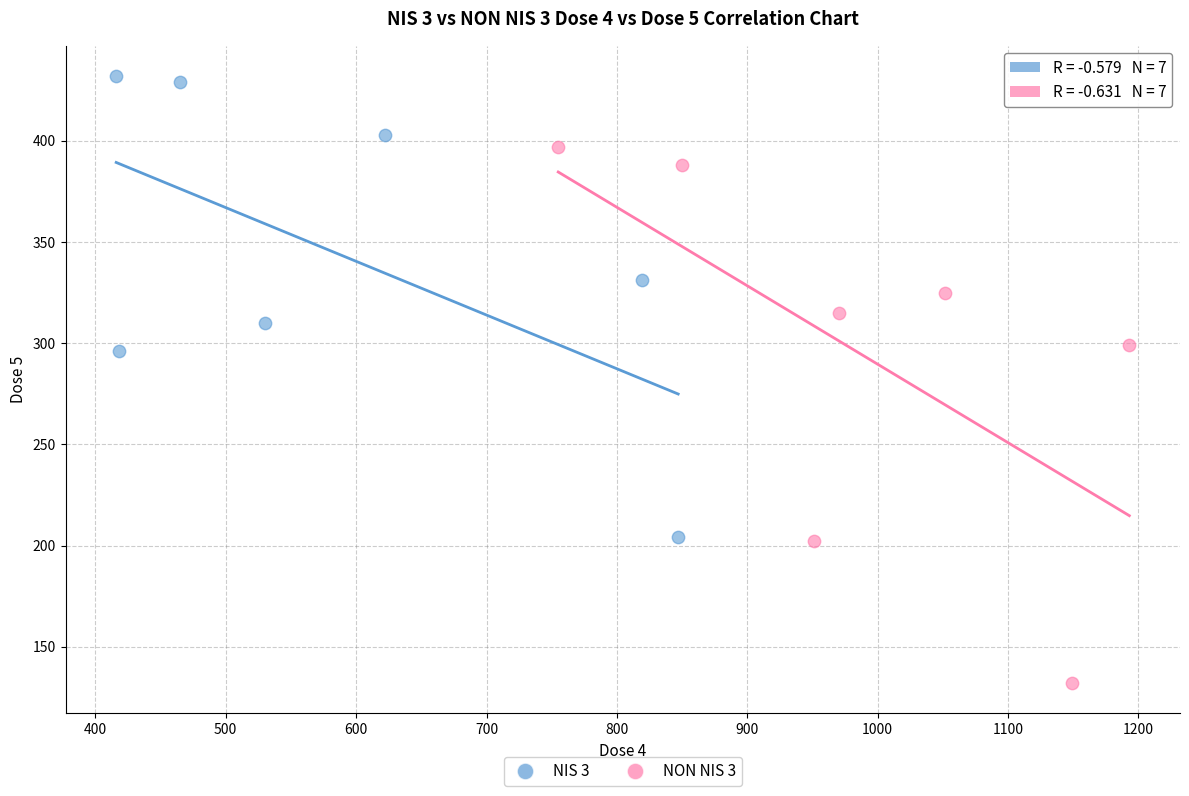

Which series reaches the maximum Y coordinate?

NIS 3